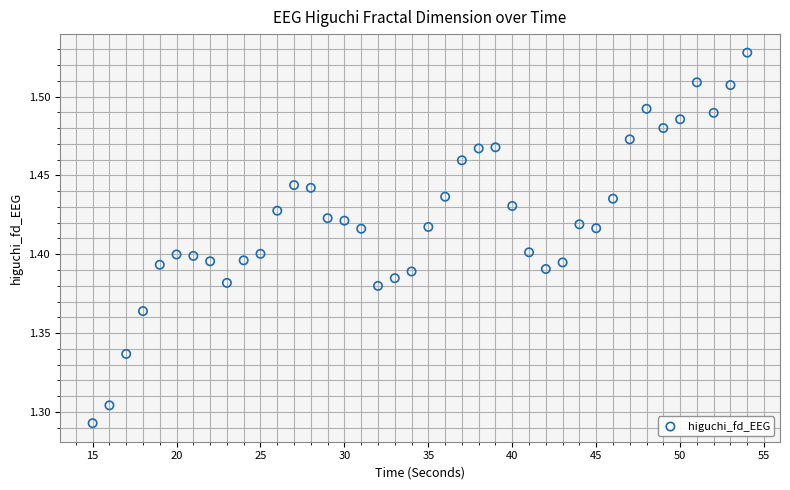

What is the range of X values (max minus min)?

39.0